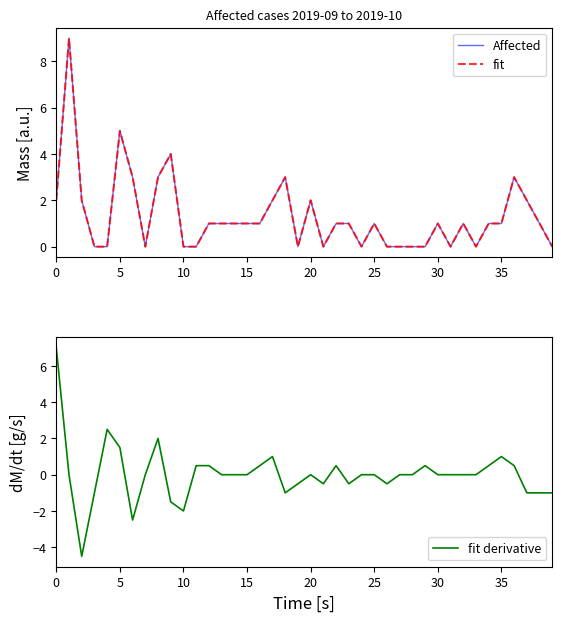

True or false: fit has more than 1 points higher than both neighbors.

True